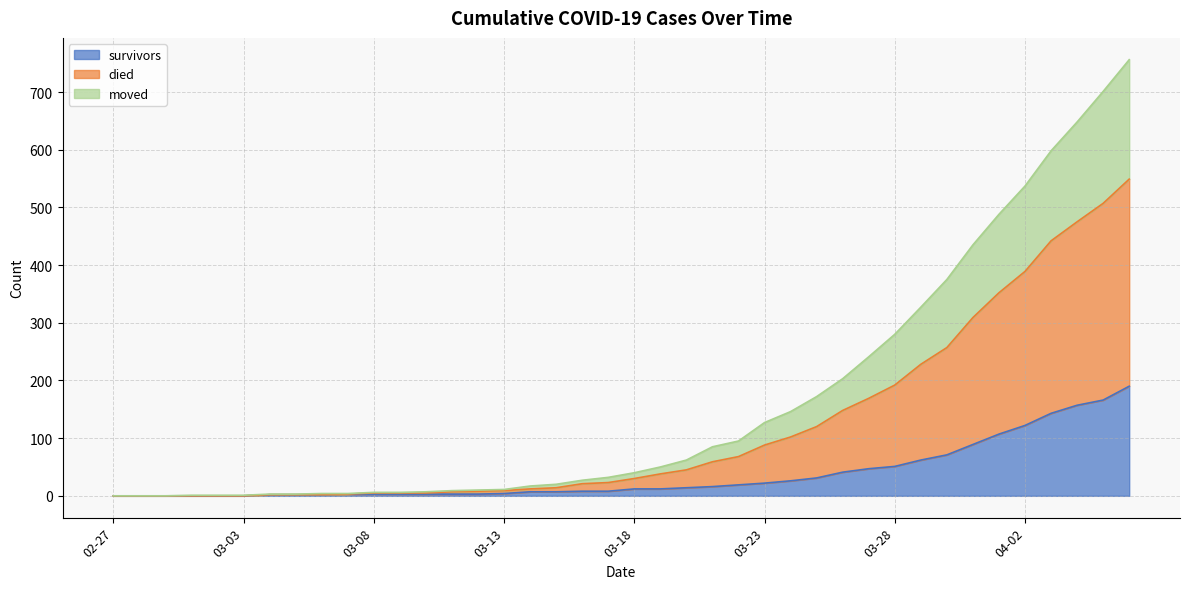

What is the spread (max minus min) of values at 2020-04-06?

566